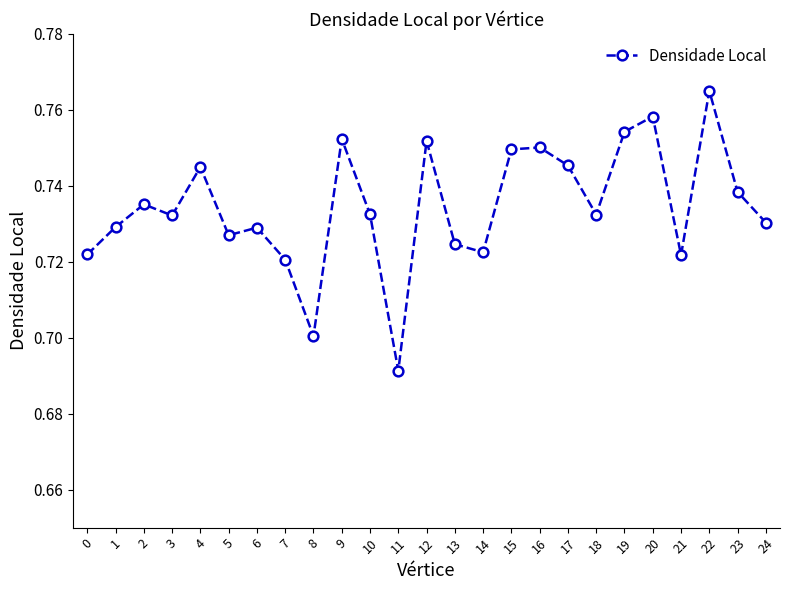

True or false: the data shows 0.2 at 1.

False